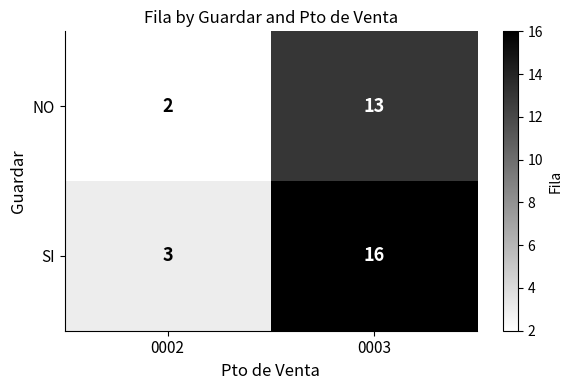

Reading left to right, what are all the values shown in this chart?

NO: 2	13
SI: 3	16